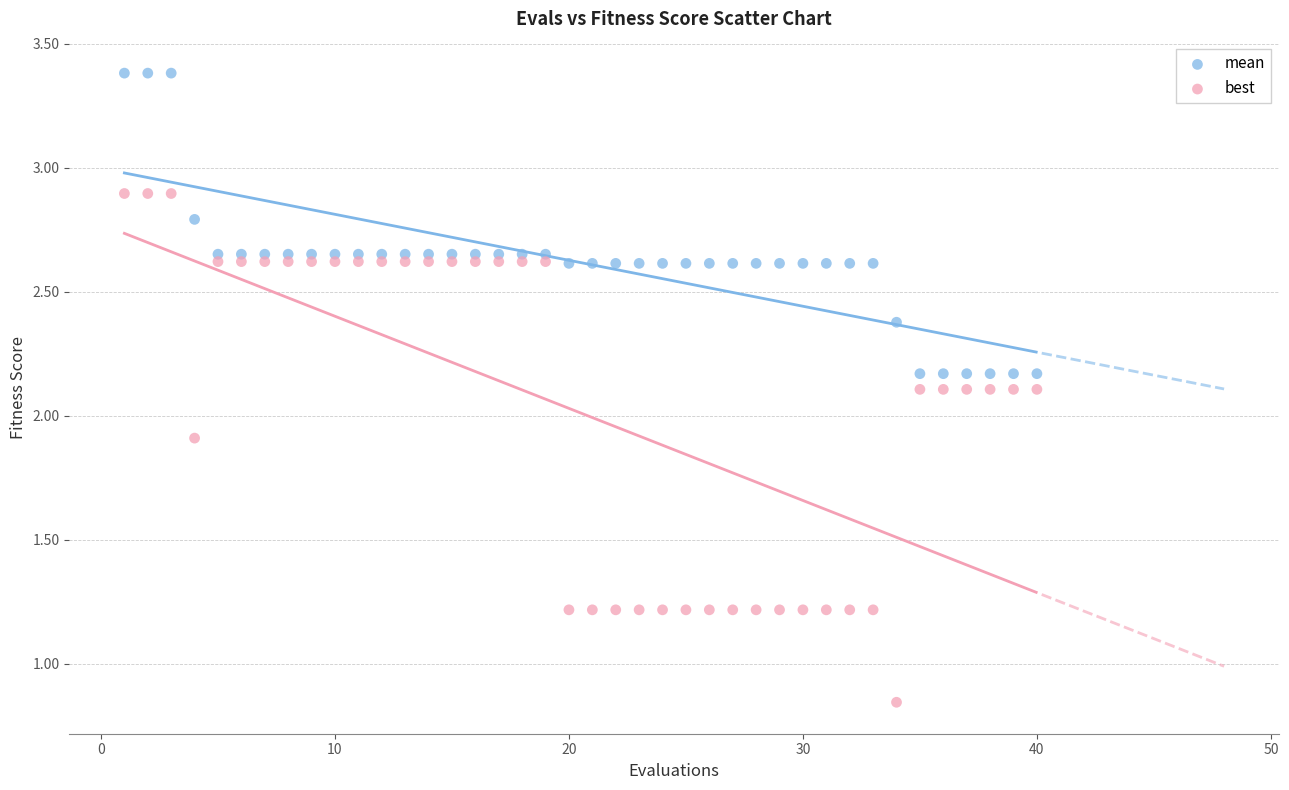

Which series reaches the minimum Y coordinate?

best